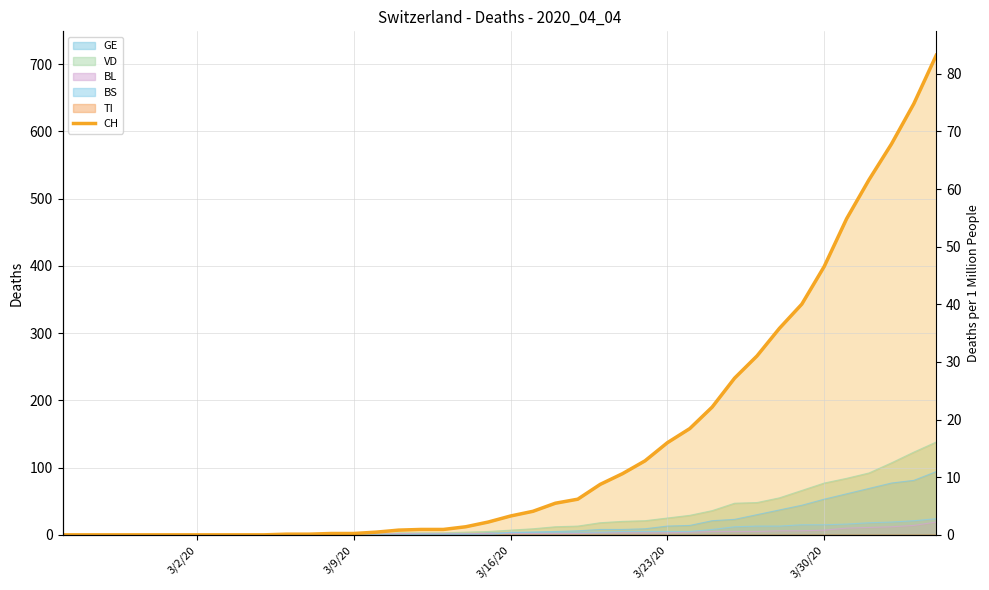

Reading left to right, transcribe all the data shown in this chart.

0	0	0	0	0	0	0	0	0	0	1	1	2	2	4	7	8	8	12	19	28	35	47	53	75	91	110	137	158	190	233	266	307	343	399	470	528	581	641	713